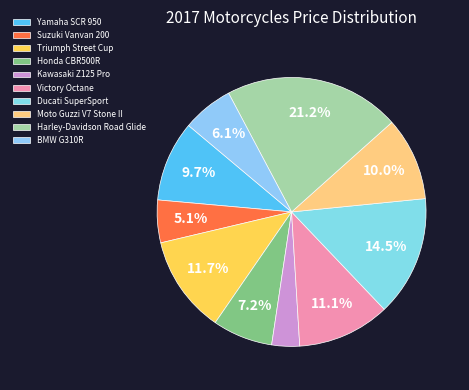

True or false: Kawasaki Z125 Pro accounts for 3% of the total.

True